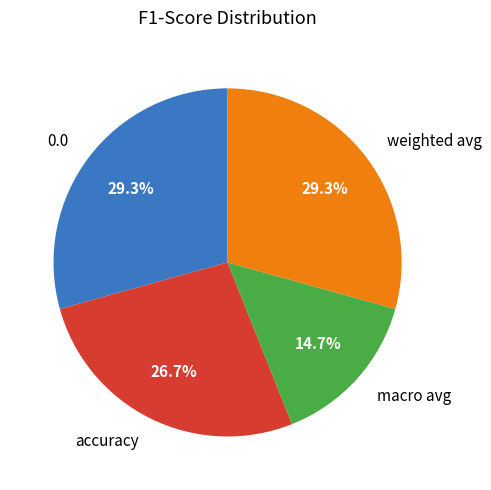

Do macro avg and accuracy together represent more than half of the pie?

No